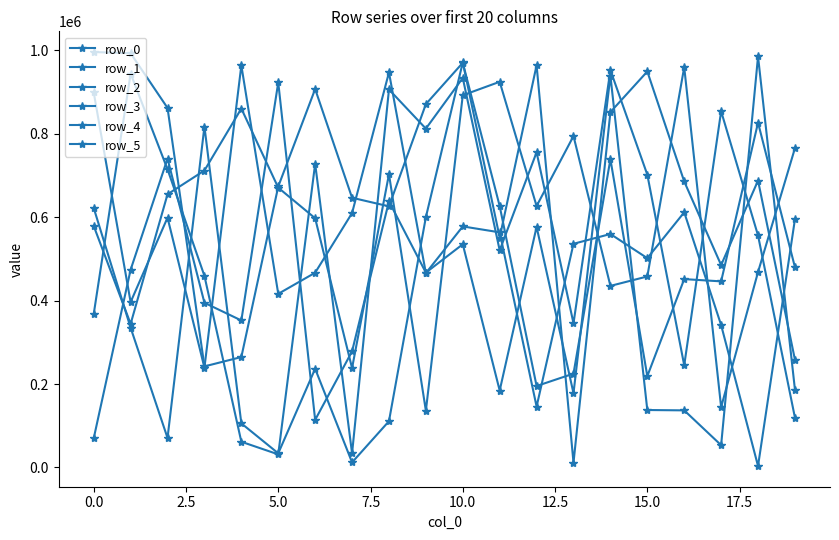

At which category does the chart reach its minimum across all series?

18